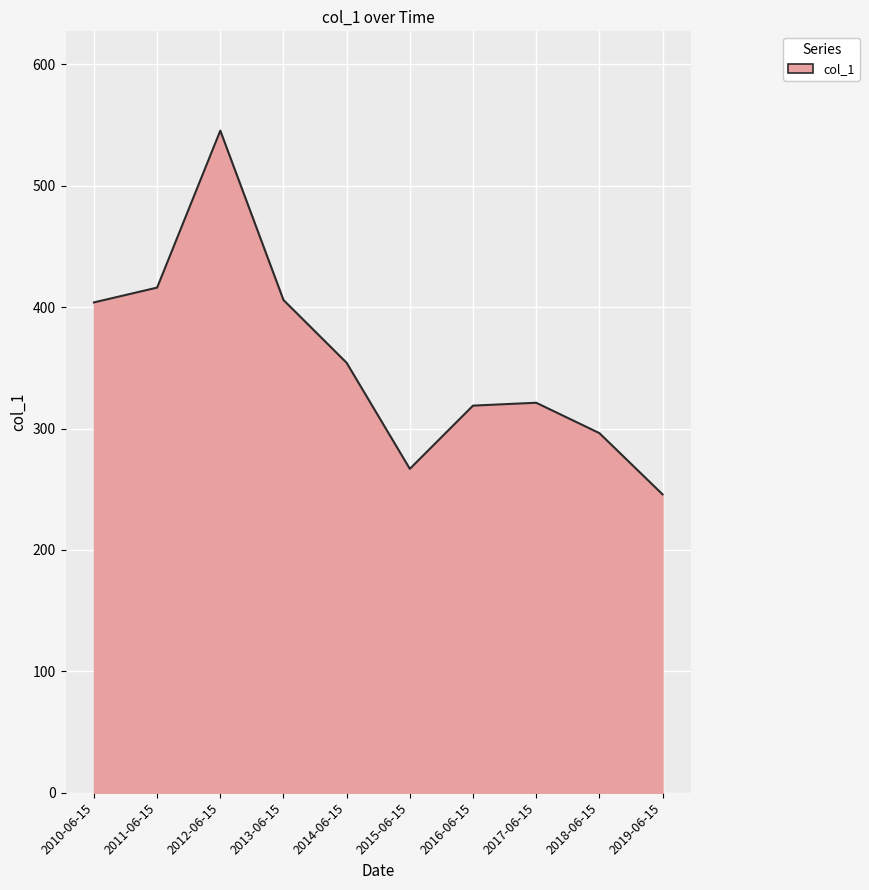

What is the approximate value at 2013-06-15?

405.9